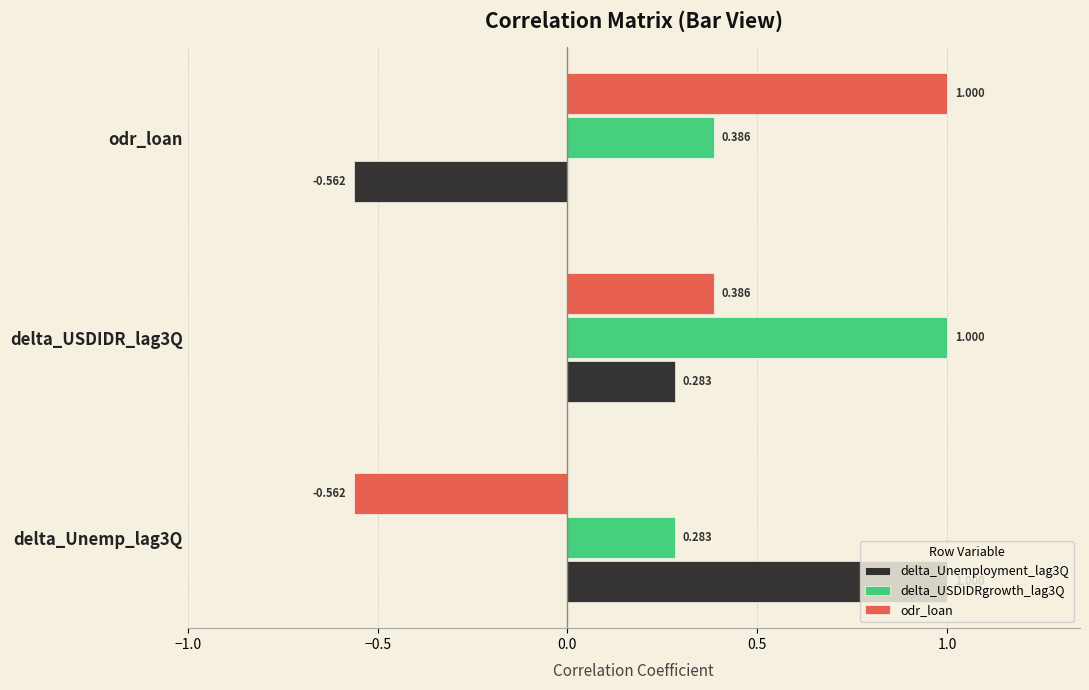

Is the value of delta_USDIDRgrowth_lag3Q at delta_Unemp_lag3Q greater than the value of odr_loan at odr_loan?

No